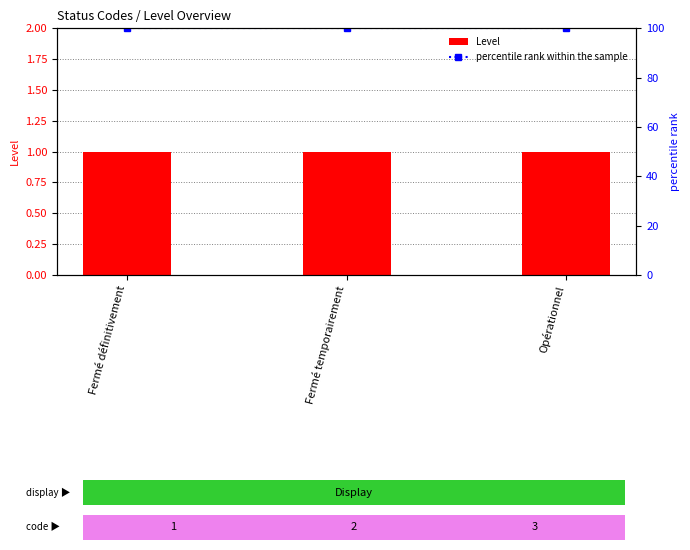

Rank the series by their maximum value, from highest to lowest.

percentile rank within the sample, Level